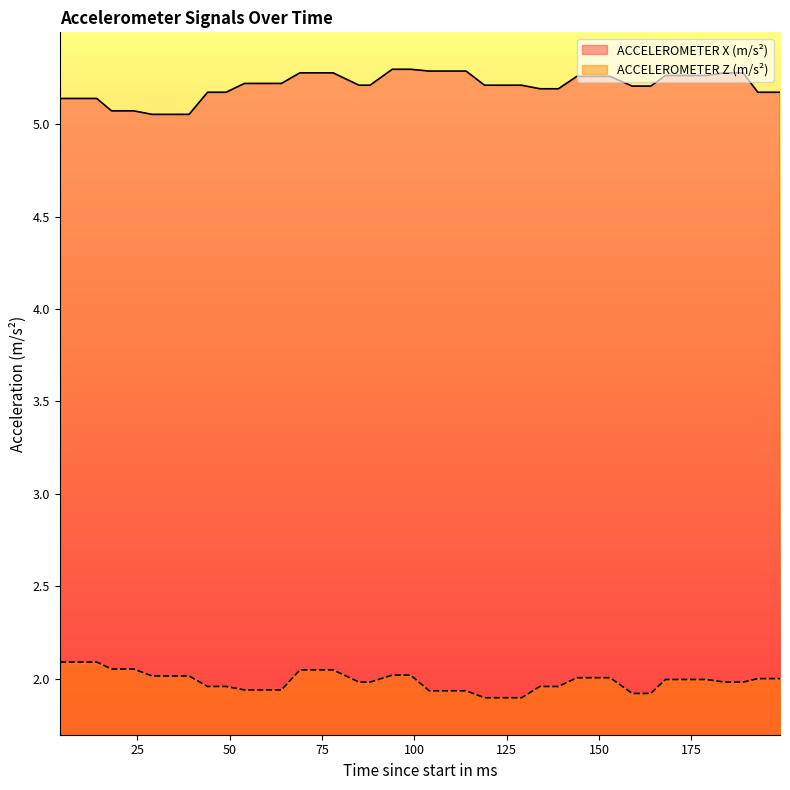

True or false: ACCELEROMETER Z (m/s²) and ACCELEROMETER X (m/s²) intersect in this chart.

False